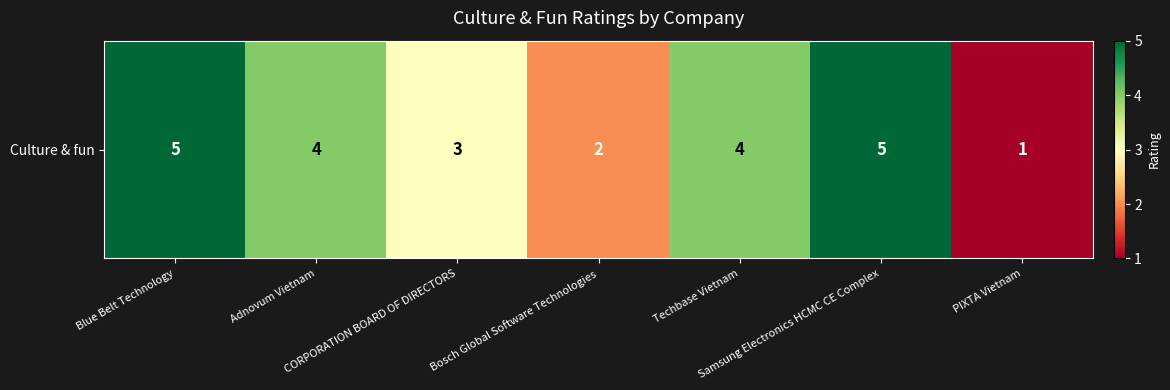

Which has a higher value, Bosch Global Software Technologies or Techbase Vietnam?

Techbase Vietnam